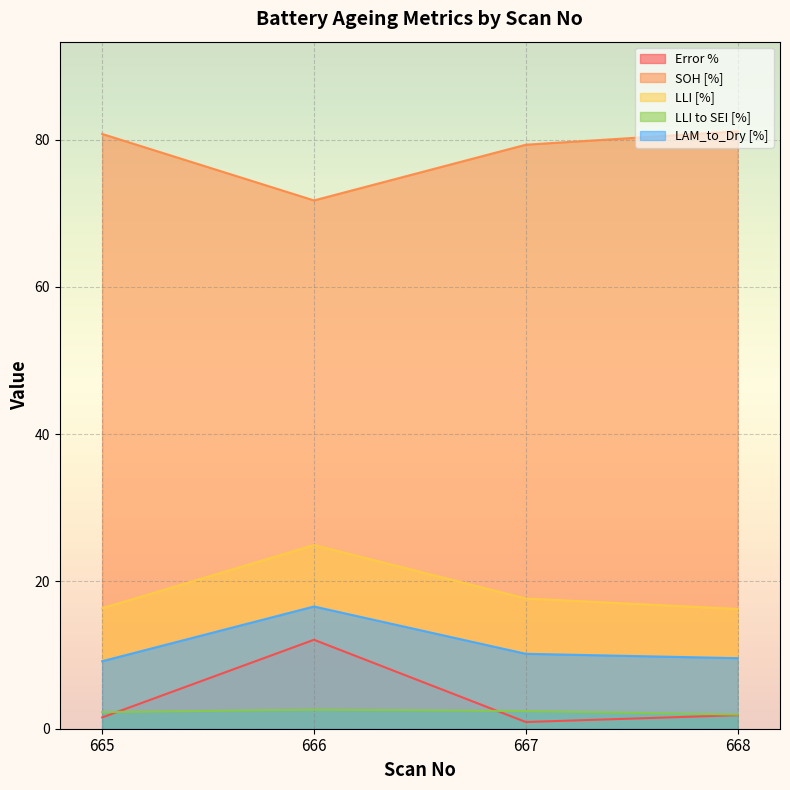

At which category does LLI to SEI [%] reach its first local peak?

666